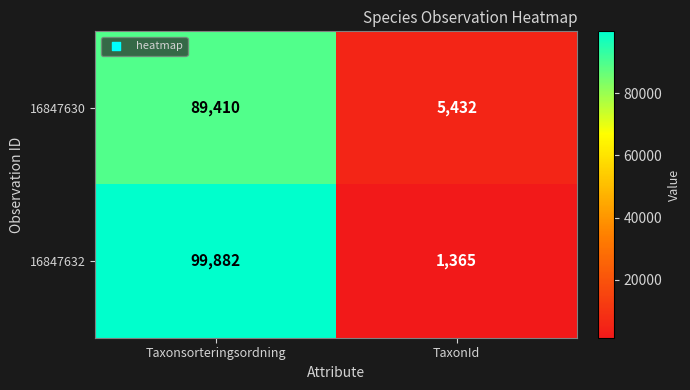

What is the minimum value shown in the chart?

1365